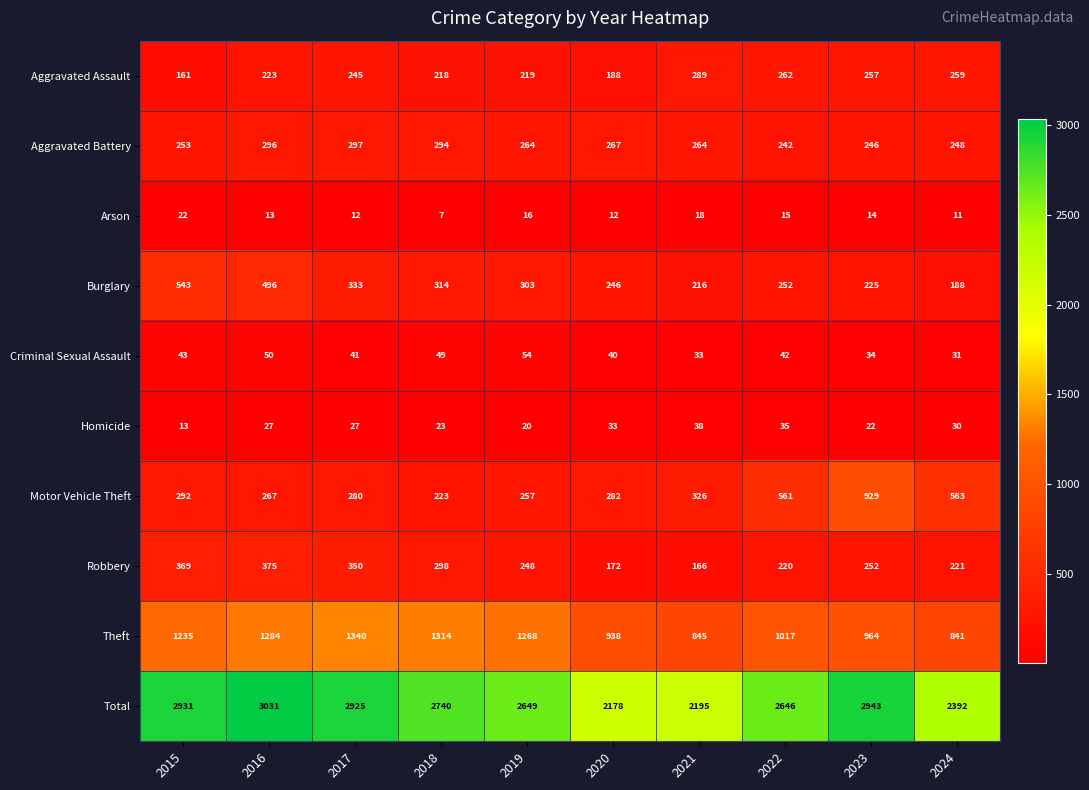

Rank the series by their maximum value, from highest to lowest.

Total, Theft, Motor Vehicle Theft, Burglary, Robbery, Aggravated Battery, Aggravated Assault, Criminal Sexual Assault, Homicide, Arson